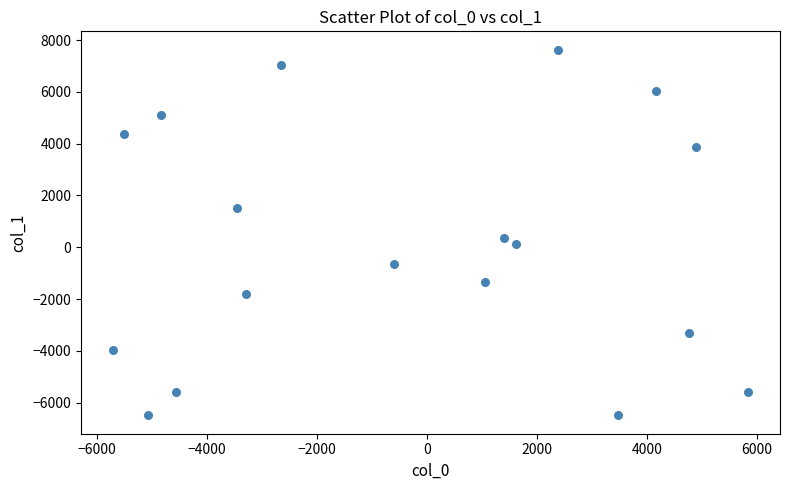

What is the range of Y values (max minus min)?

14120.1